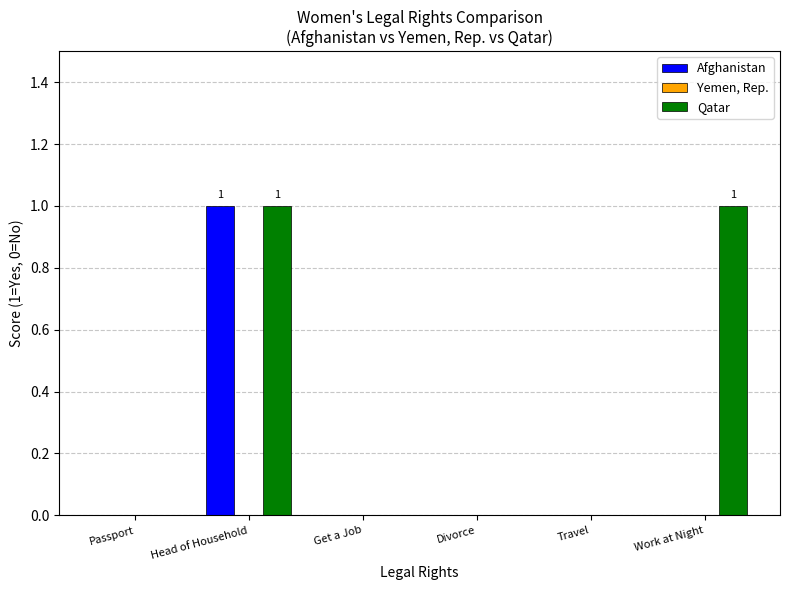

How many groups of bars are there?

6